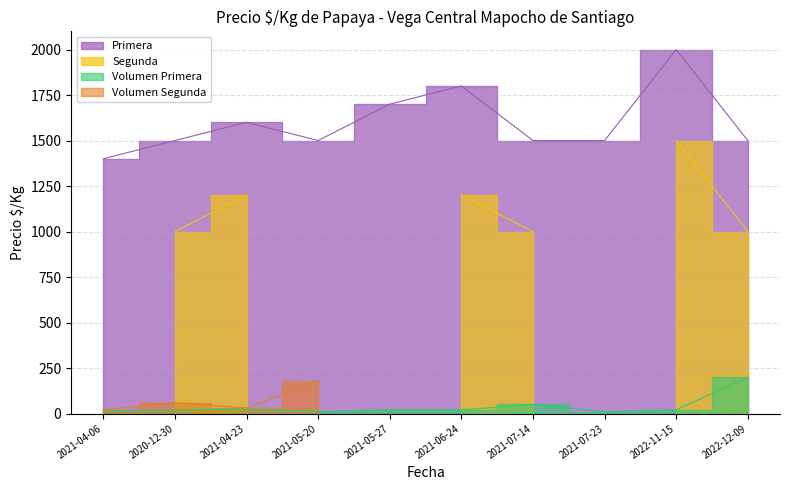

True or false: volumen_primera has a value of 20 at 2021-06-24.

True